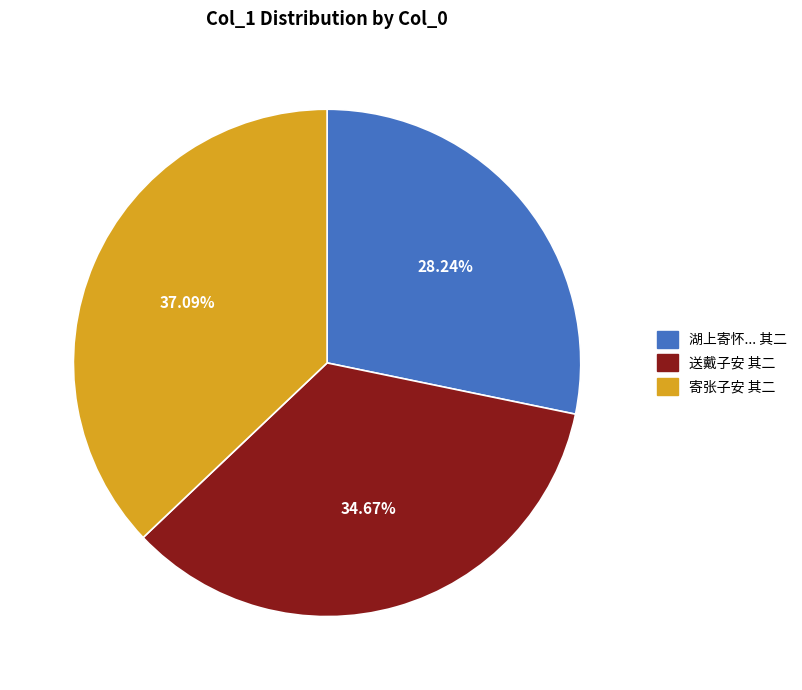

Is there any slice that represents more than half of the pie?

No